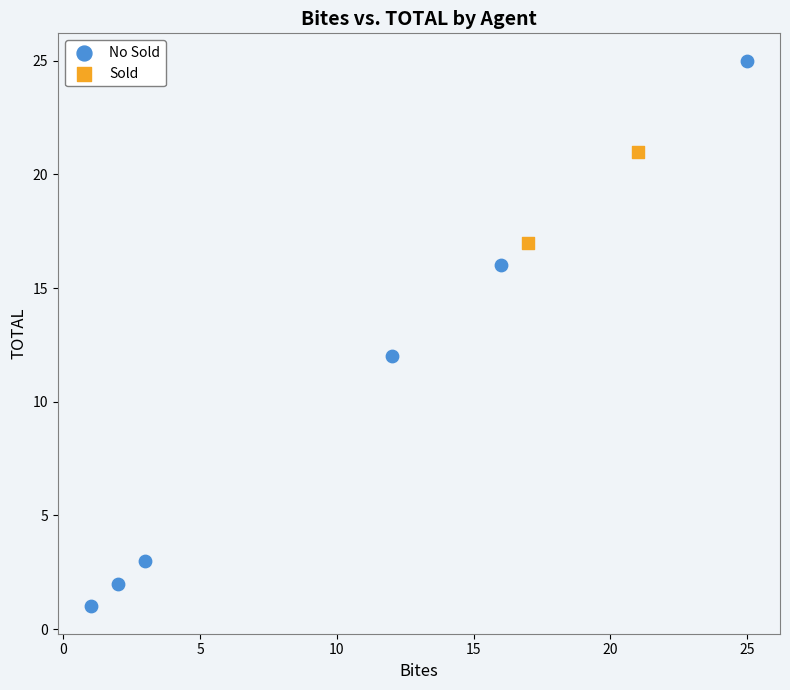

Which series reaches the minimum Y coordinate?

No Sold